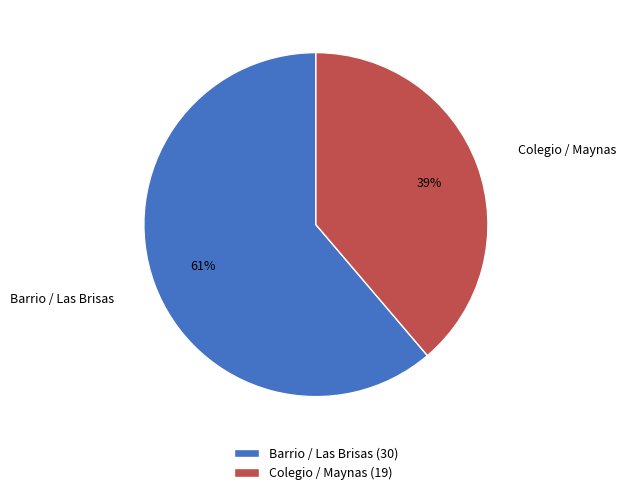

The Colegio / Maynas slice represents 39% of the pie. True or false?

True